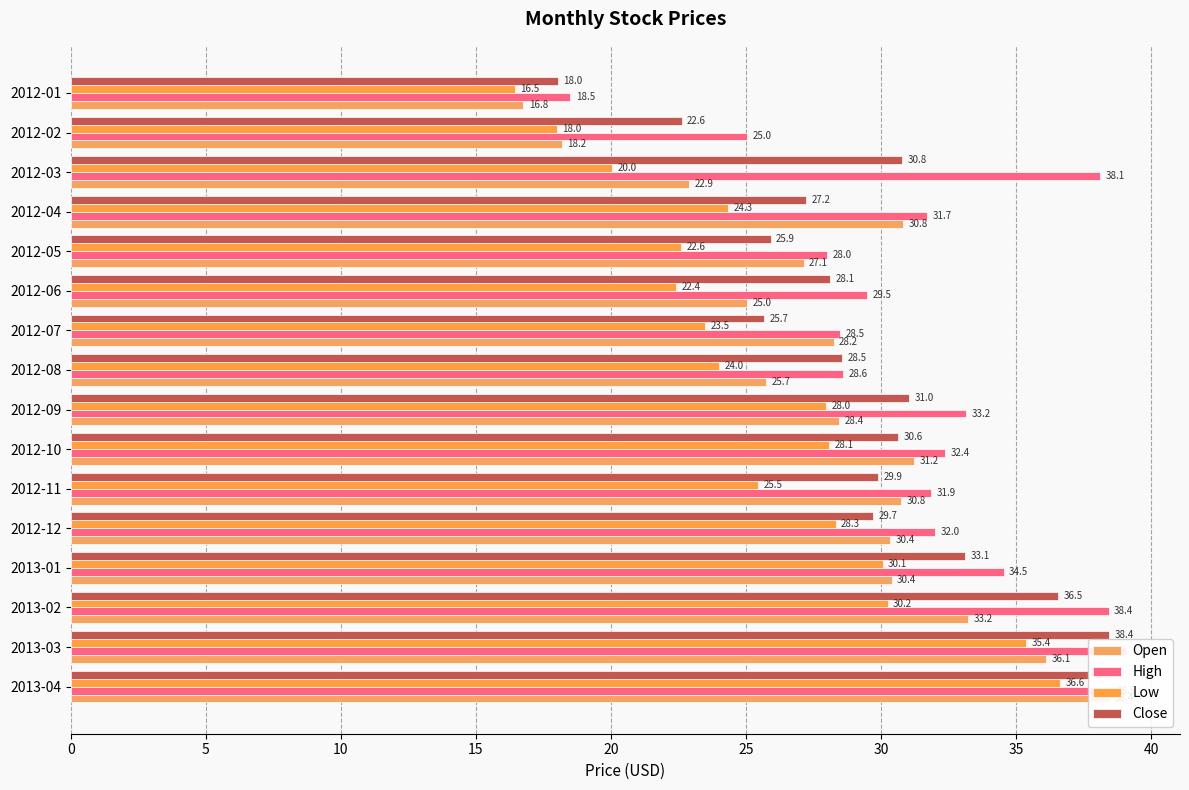

How many bars are there in total?

64